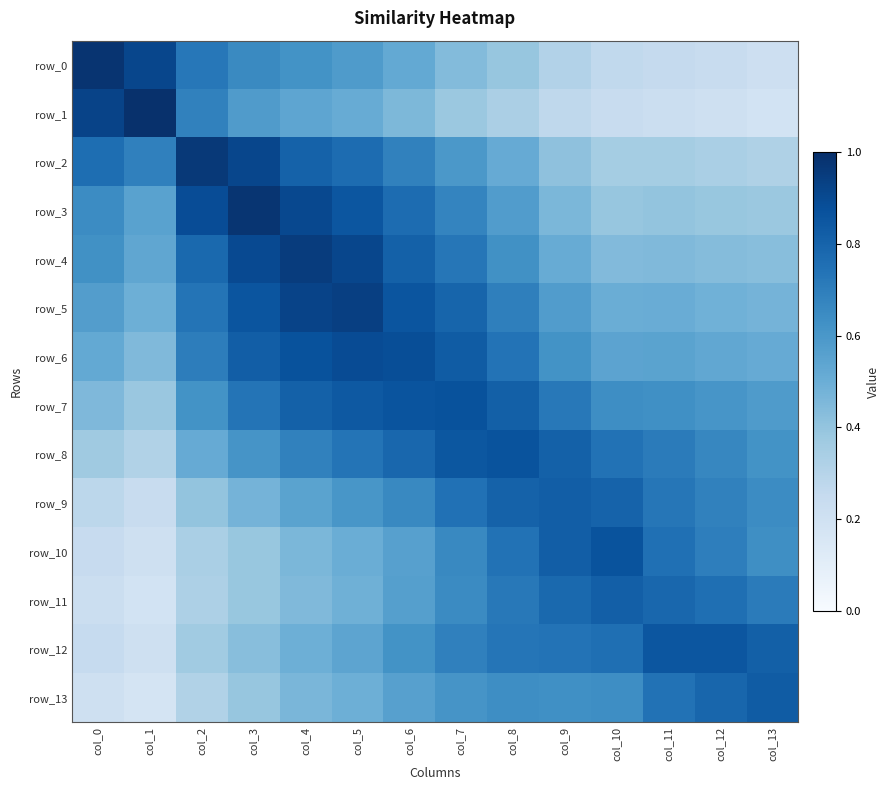

True or false: row_11 has a value of 0.2 at col_1.

True